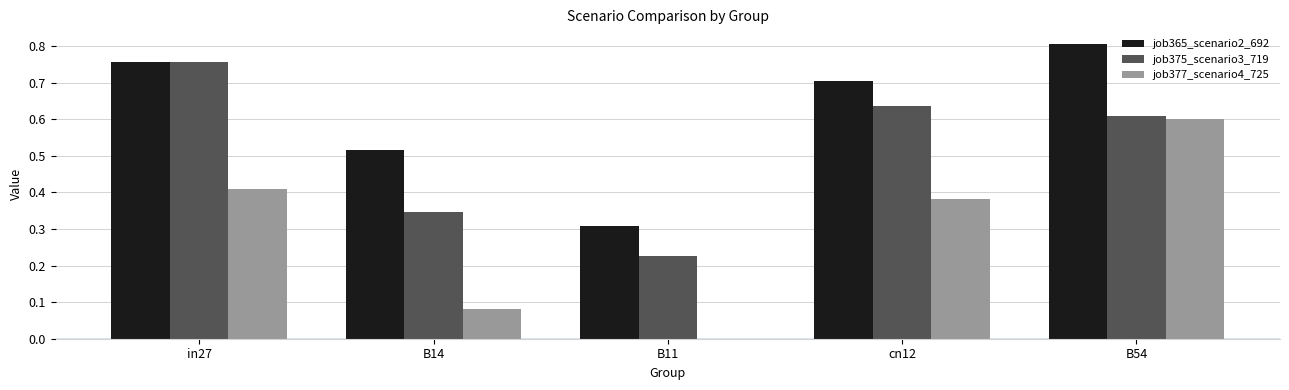

What is the sum of the job375_scenario3_719 values at in27 and B14?

1.1